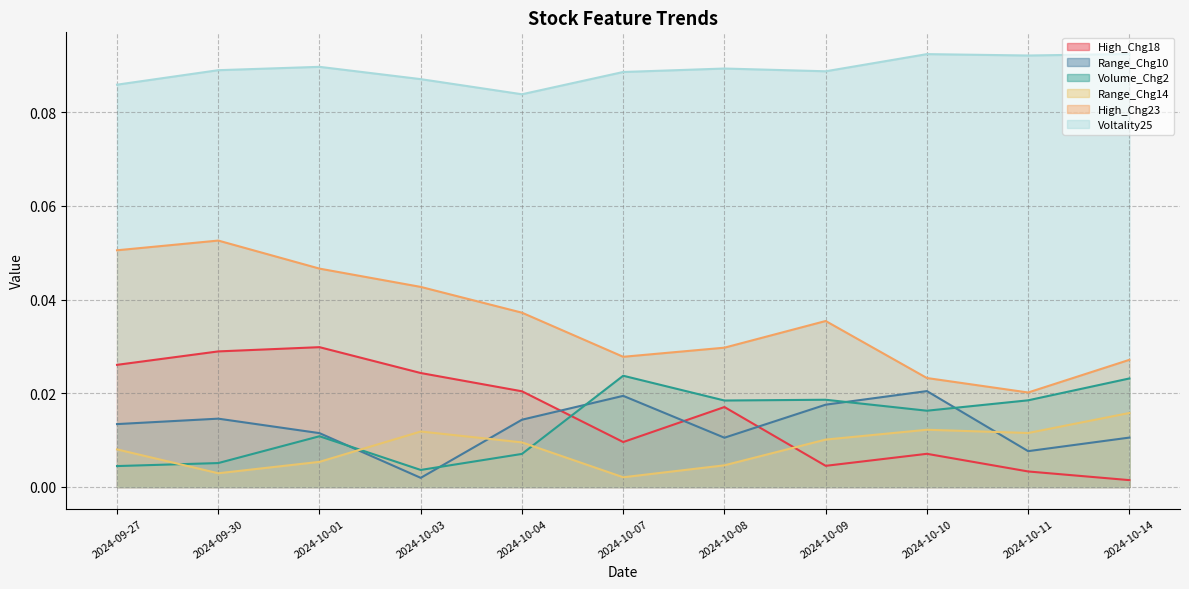

What is the label of the 5th point from the right?

2024-10-08